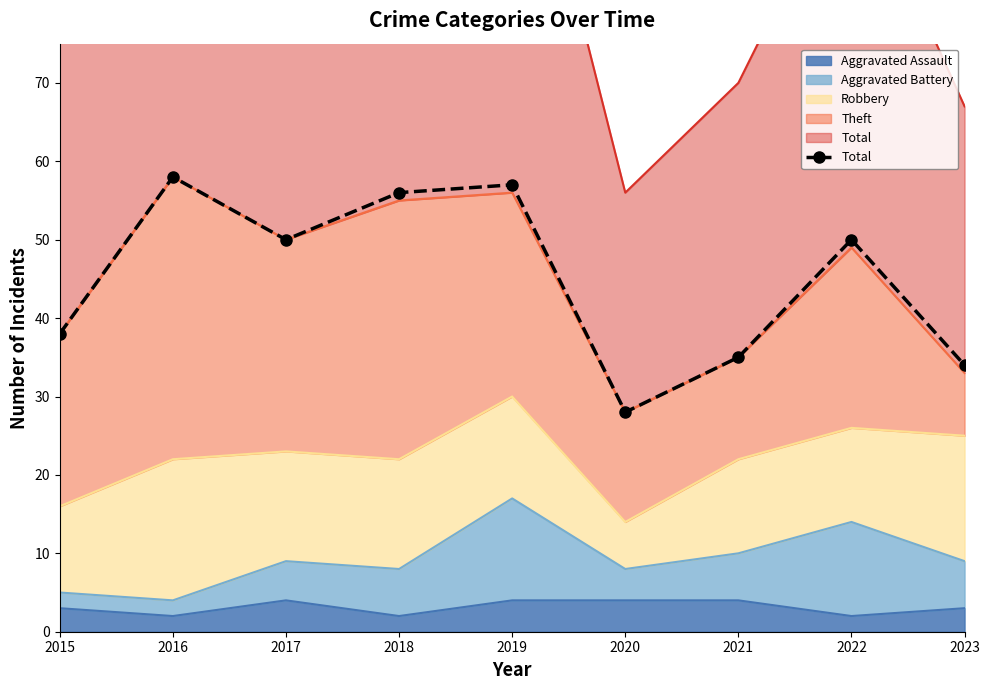

Rank the categories by value from highest to lowest.

2016, 2019, 2018, 2017, 2022, 2015, 2021, 2023, 2020